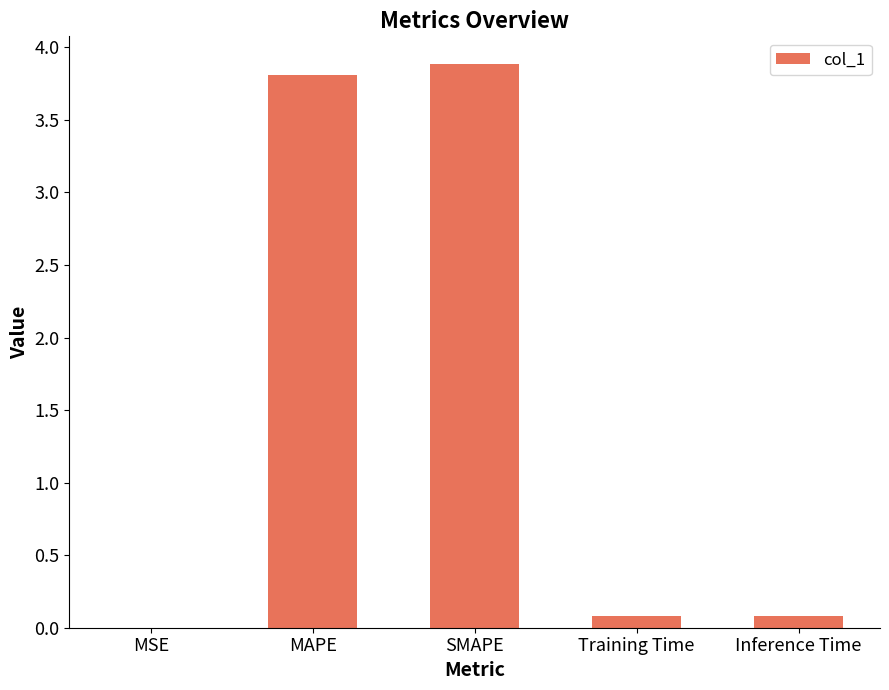

Are the bars horizontal?

No